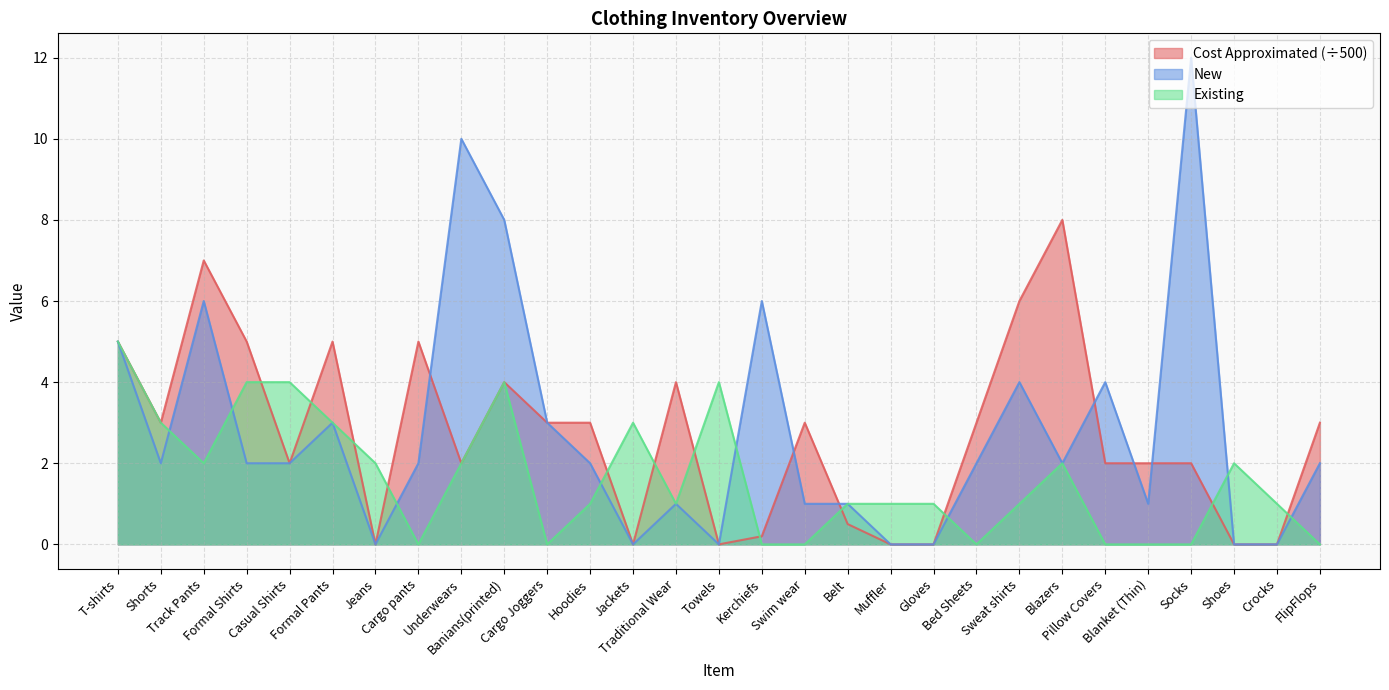

True or false: Cost Approximated and Existing intersect in this chart.

True